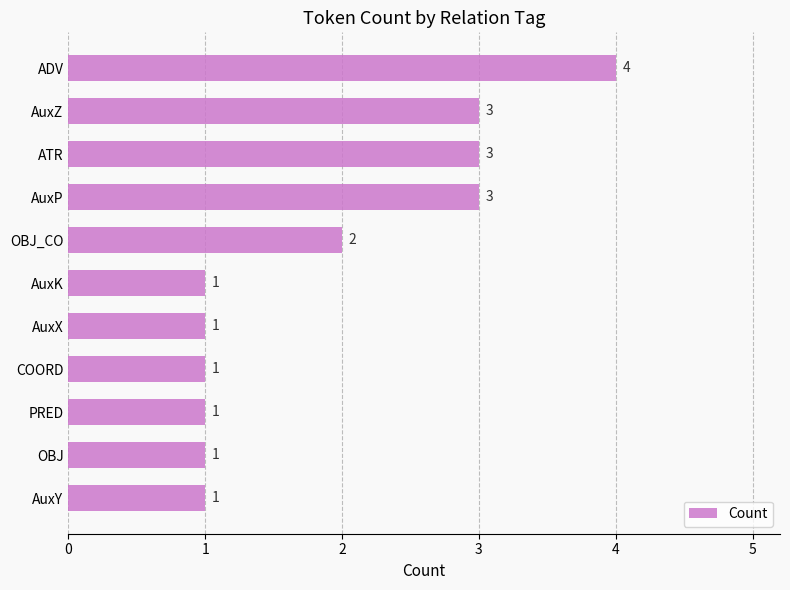

What value does the data have at ATR?

3